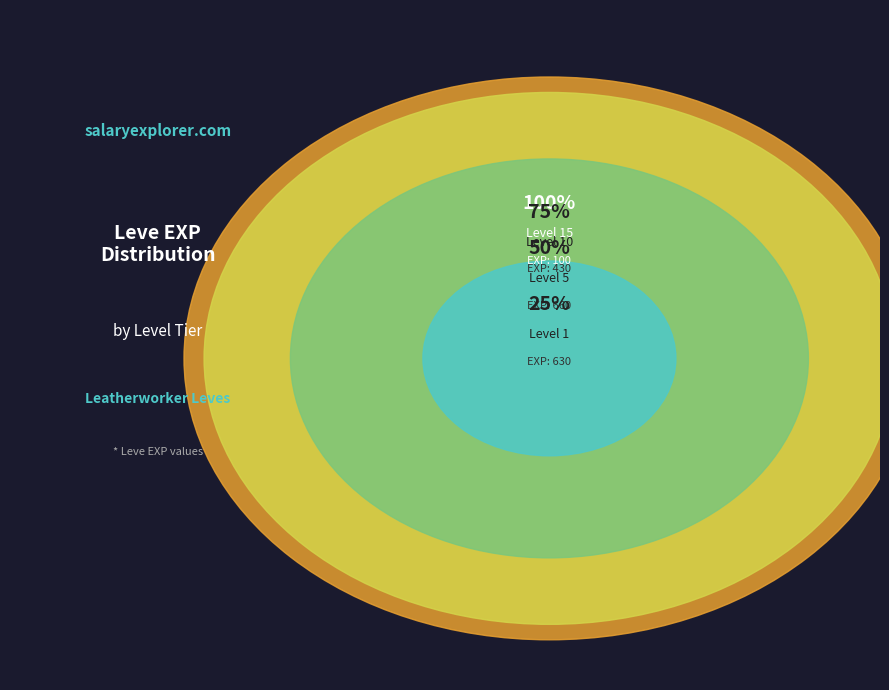

What percentage is NOT represented by 1?

96.6%